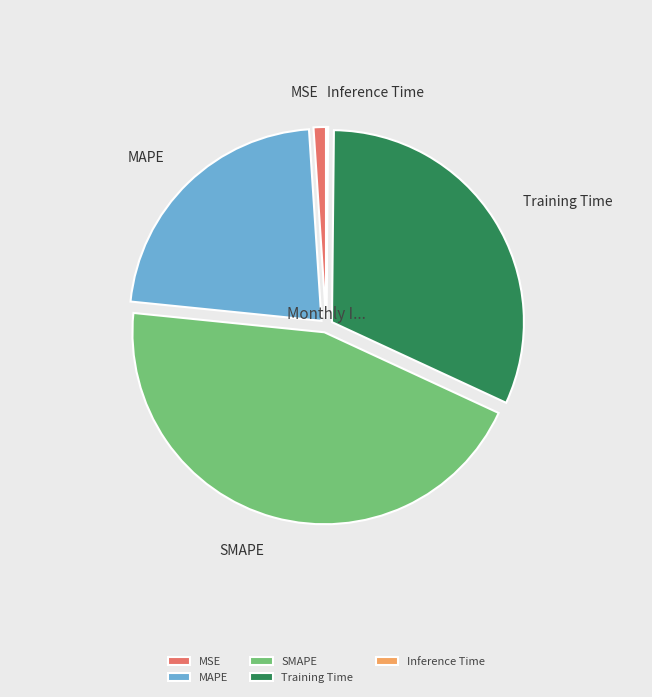

Rank the categories by value from lowest to highest.

Inference Time, MSE, MAPE, Training Time, SMAPE